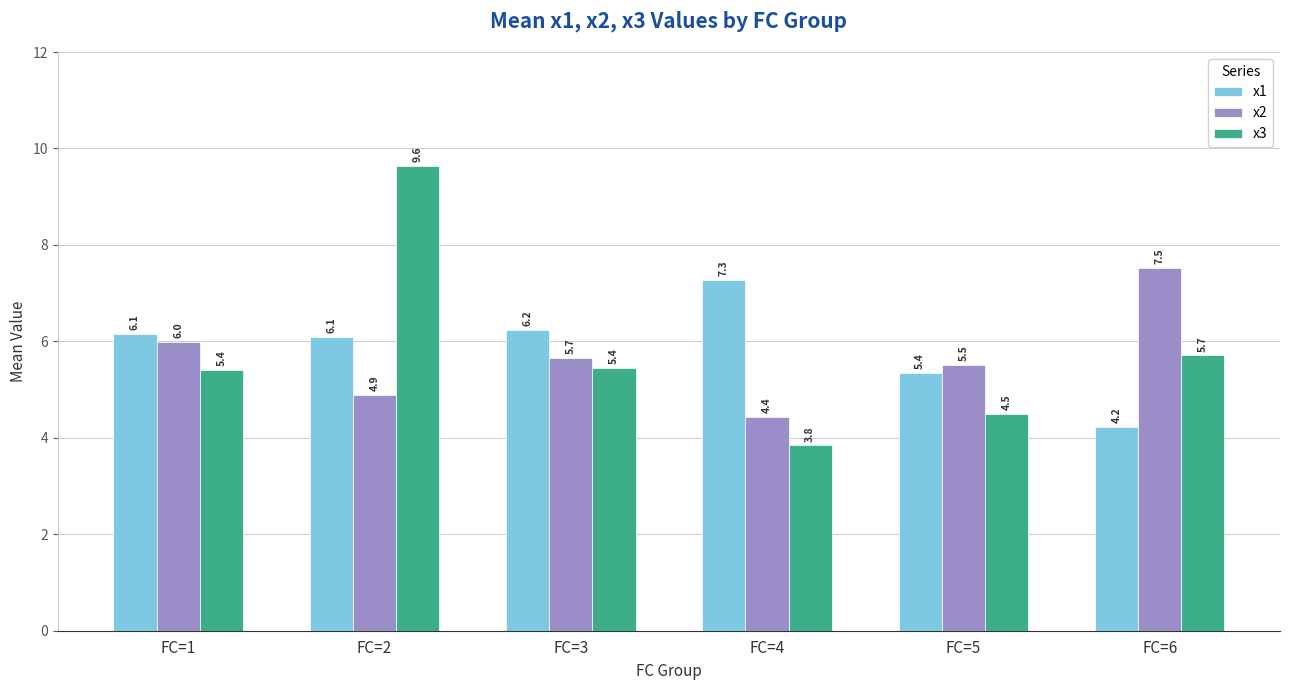

Which category has the lowest value in the x3 series?

FC=4